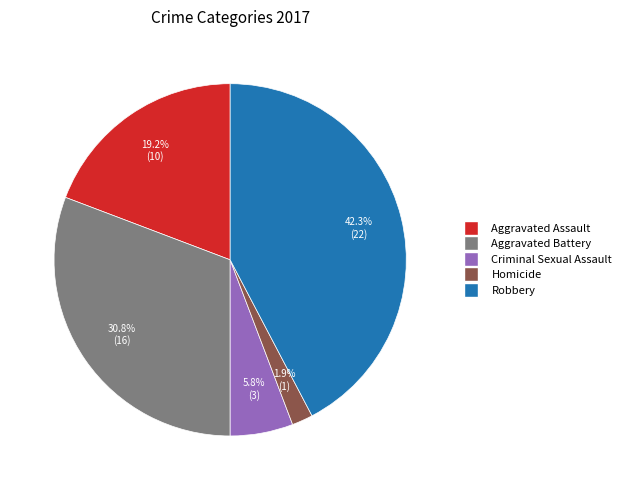

To the nearest percent, what percentage of the pie is Aggravated Battery?

31%